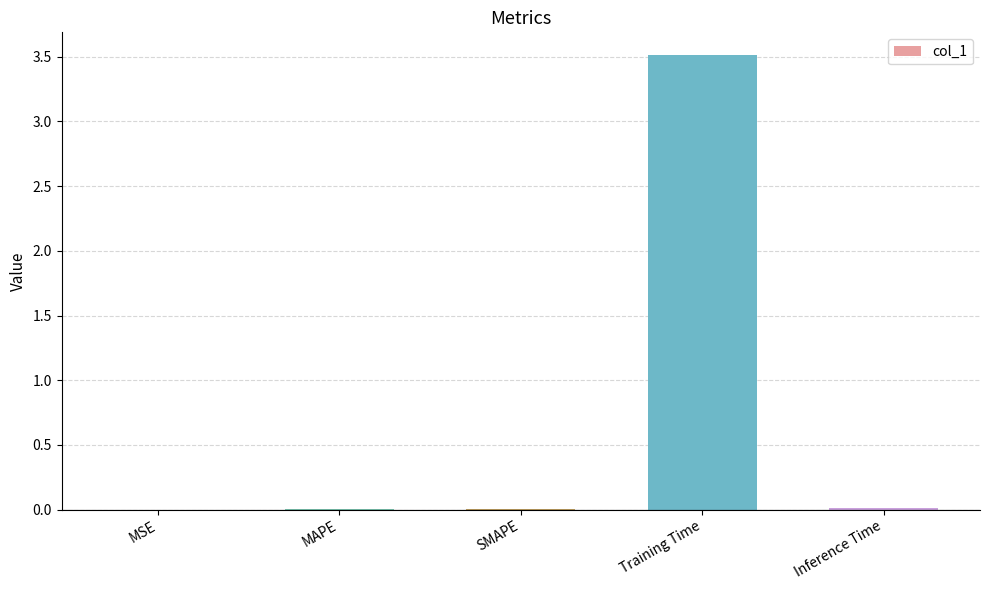

The value at Inference Time is 0.0. True or false?

True